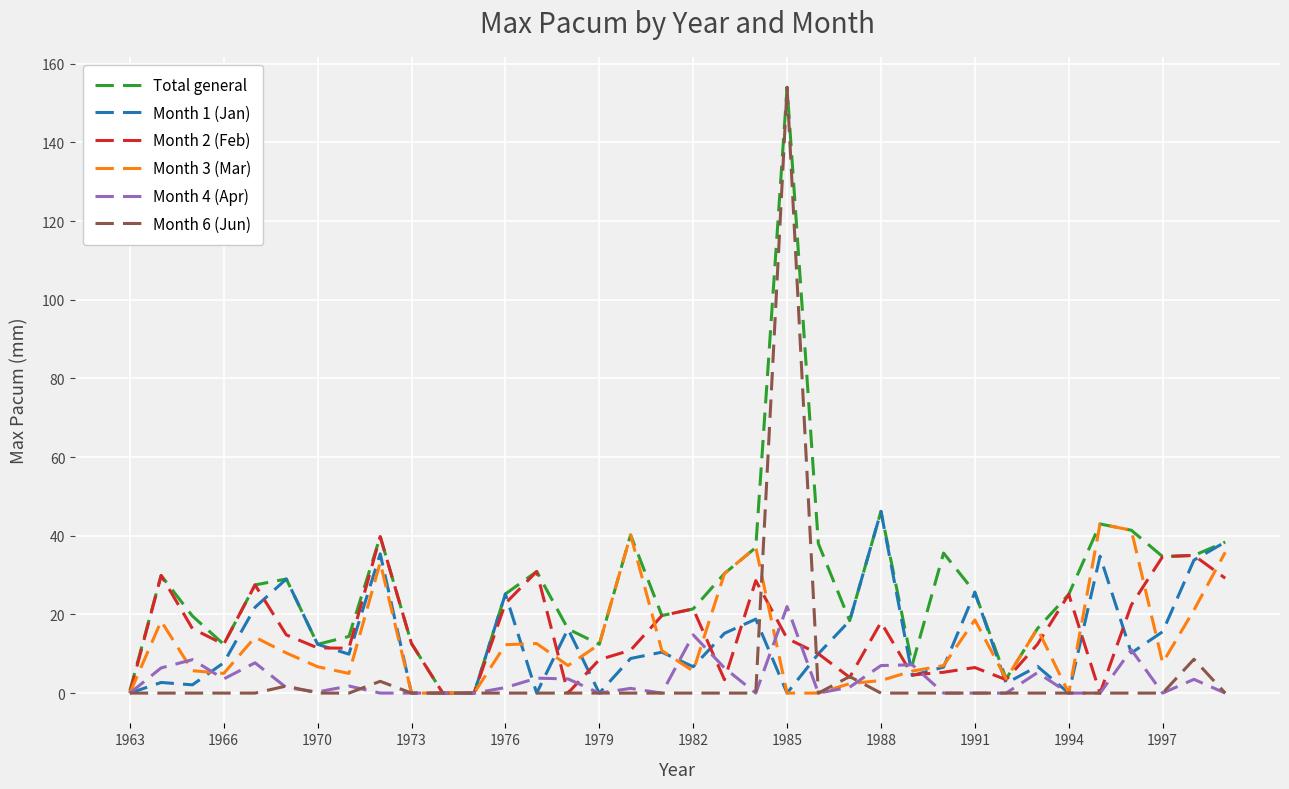

Which series has the largest total across all categories?

Total general